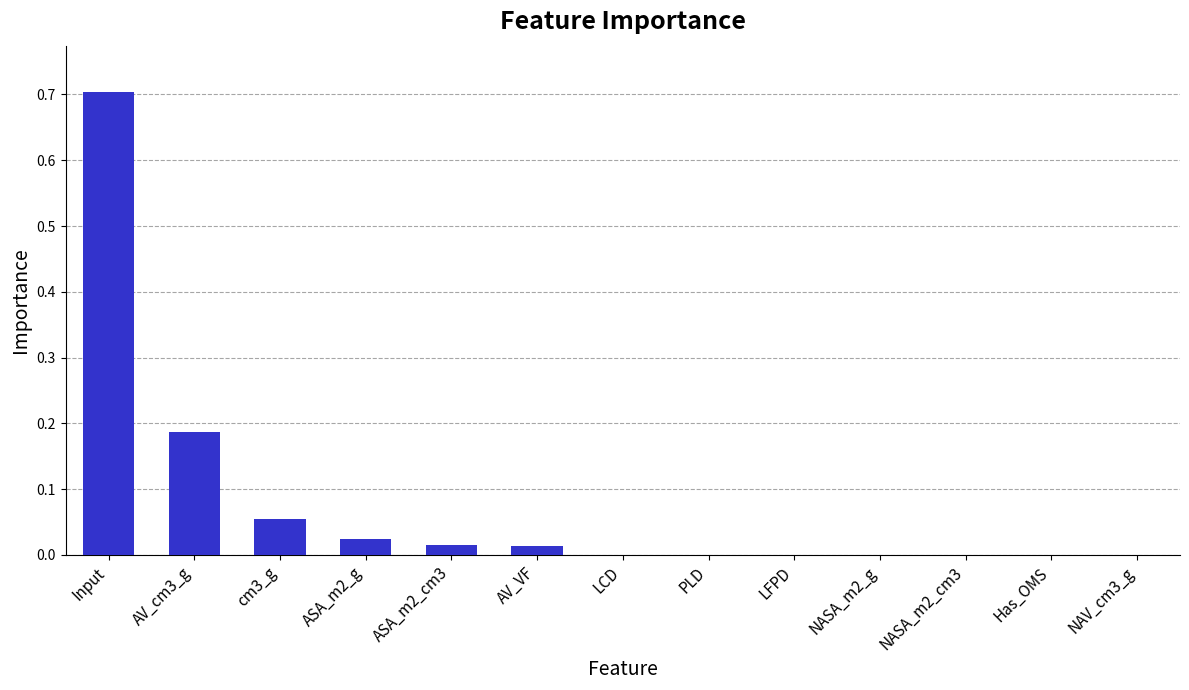

Are the bars grouped side by side (vs. stacked)?

No